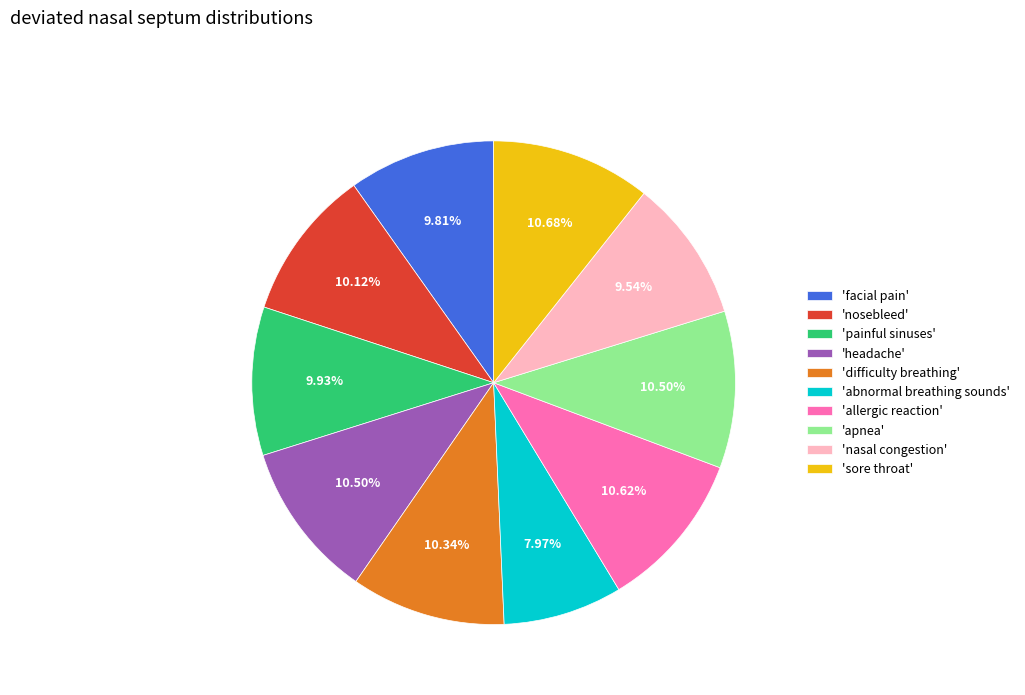

Count the number of slices in the pie.

10